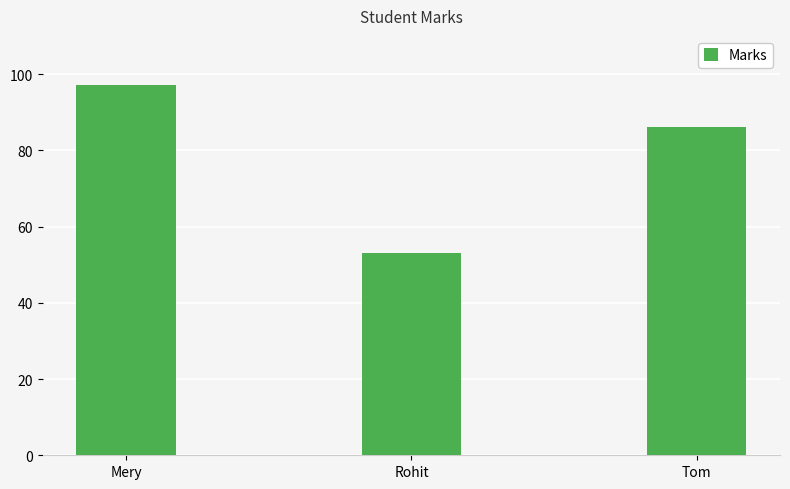

What is the smallest value displayed?

53